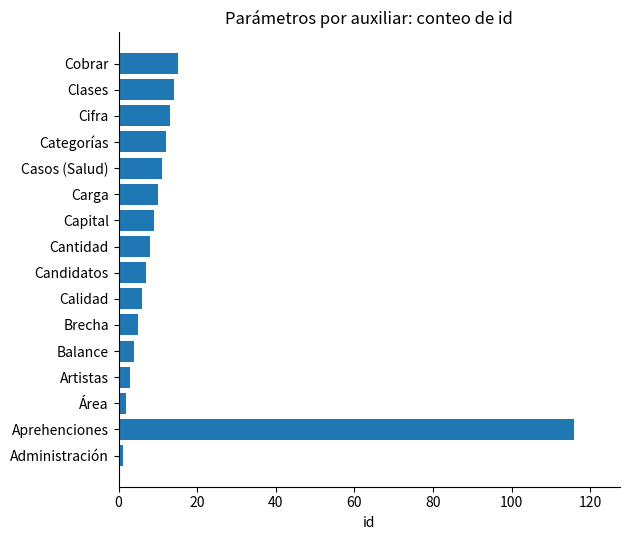

Is it true that the value at Casos (Salud) is 11?

True